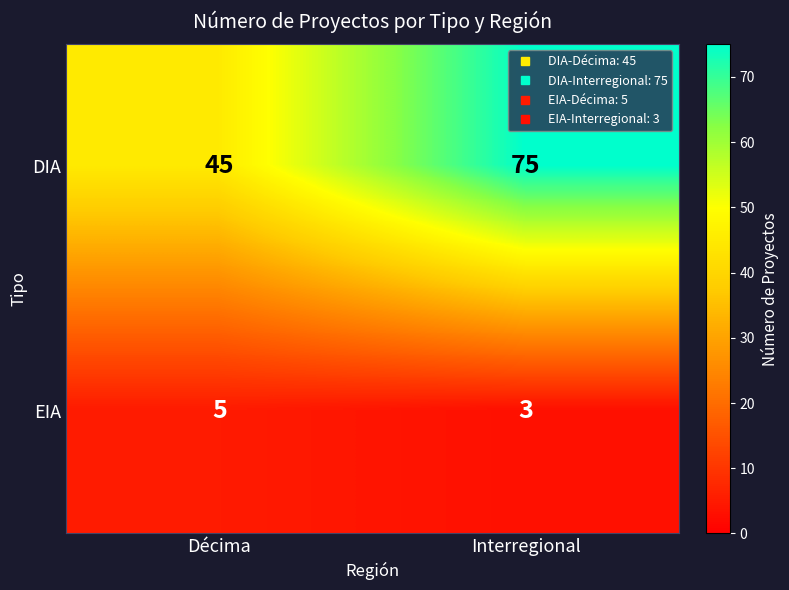

What is the total value across all series at Interregional?

78